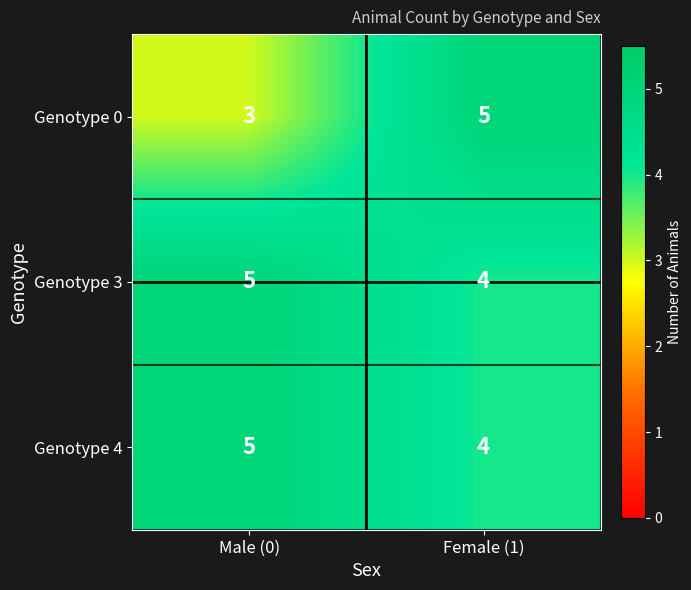

Reading left to right, what are all the values shown in this chart?

Genotype 0: 3	5
Genotype 3: 5	4
Genotype 4: 5	4